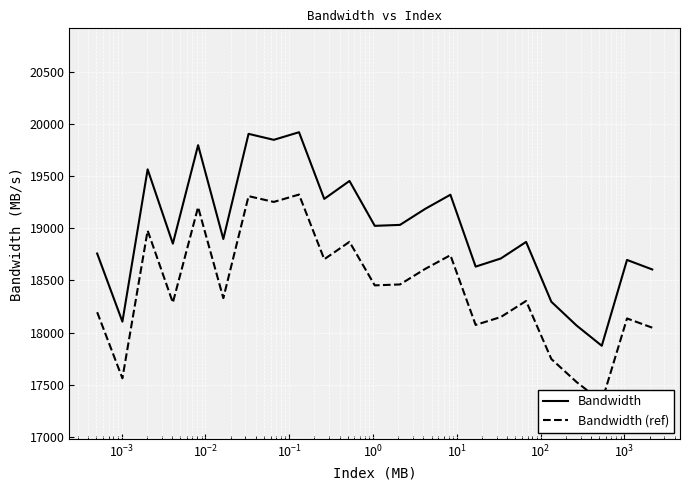

What is the average value of the Bandwidth series?

18986.9